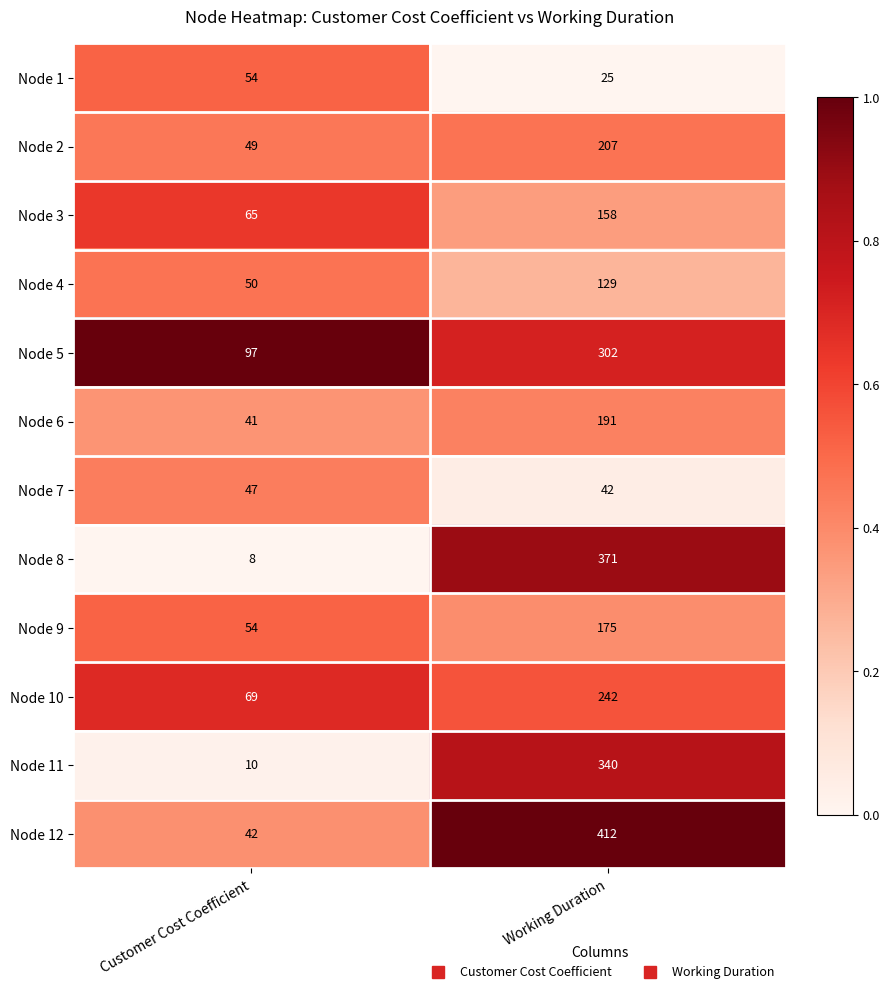

List the labels in order of Node 8 value, smallest first.

Customer Cost Coefficient, Working Duration